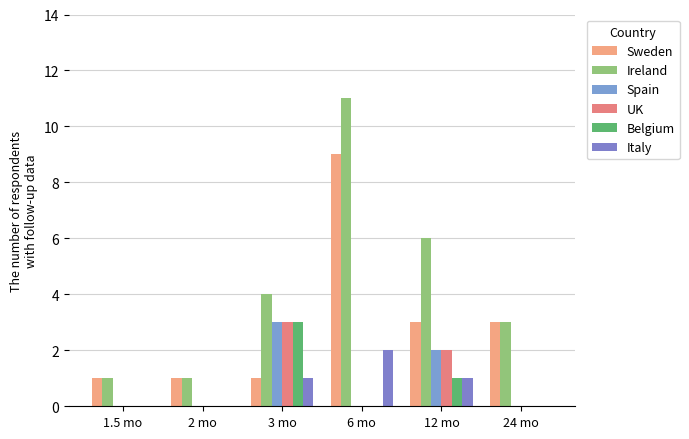

The Spain series shows 0 at 24 mo. True or false?

True